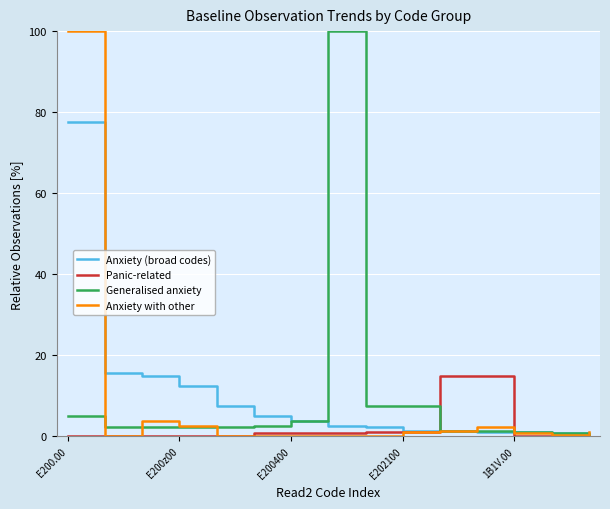

Does the chart have visible grid lines?

Yes